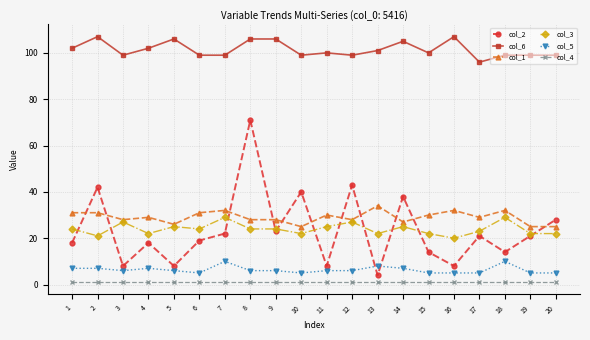

Reading left to right, transcribe all the data shown in this chart.

col_2: 18	42	8	18	8	19	22	71	23	40	8	43	4	38	14	8	21	14	21	28
col_6: 102	107	99	102	106	99	99	106	106	99	100	99	101	105	100	107	96	99	99	99
col_1: 31	31	28	29	26	31	32	28	28	25	30	28	34	27	30	32	29	32	25	25
col_3: 24	21	27	22	25	24	29	24	24	22	25	27	22	25	22	20	23	29	22	22
col_5: 7	7	6	7	6	5	10	6	6	5	6	6	8	7	5	5	5	10	5	5
col_4: 1	1	1	1	1	1	1	1	1	1	1	1	1	1	1	1	1	1	1	1